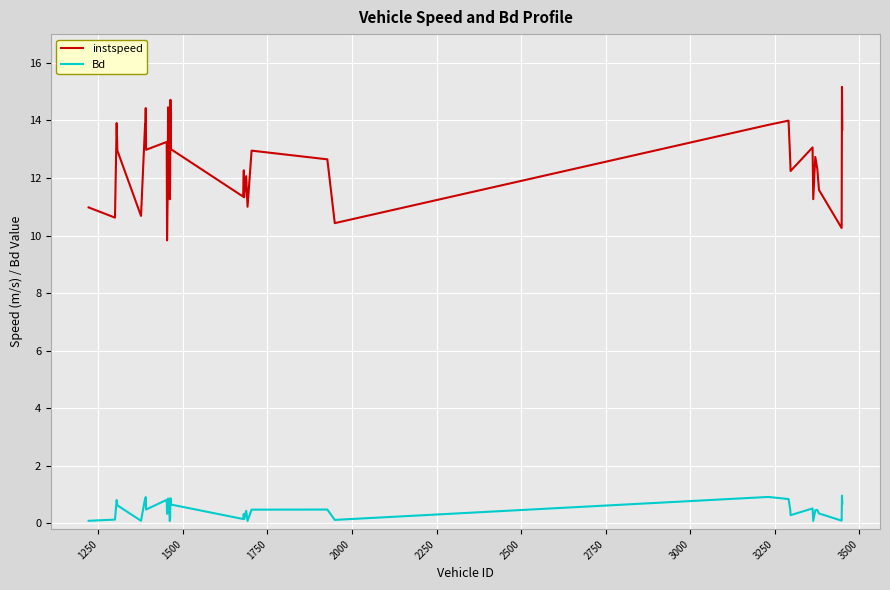

Which series has the largest range (max minus min)?

instspeed